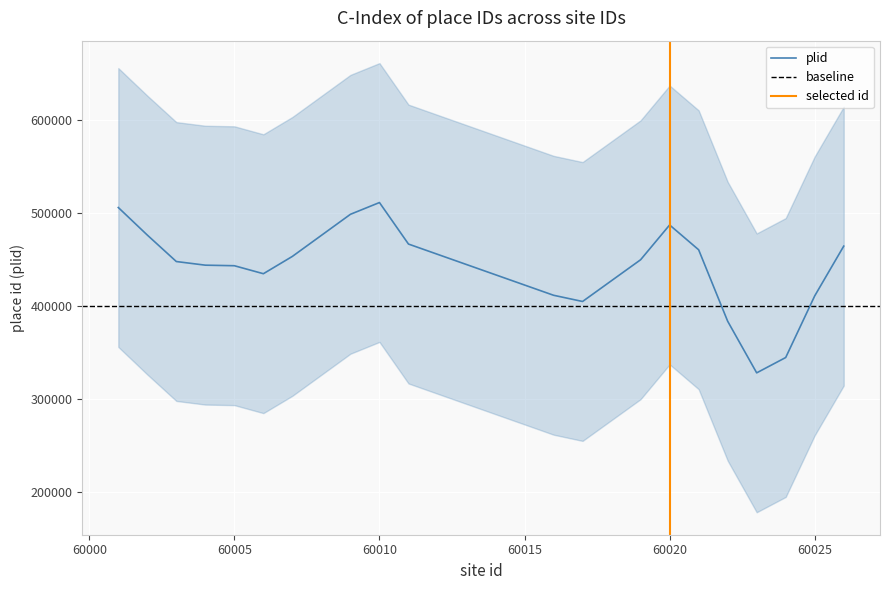

What is the highest value of the plid series?

511348.9